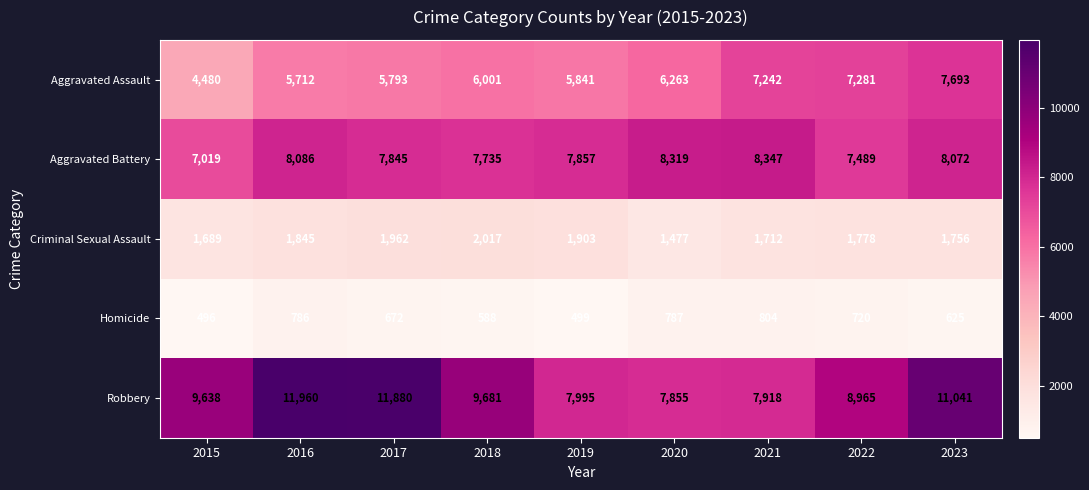

Count the number of data series in this chart.

5